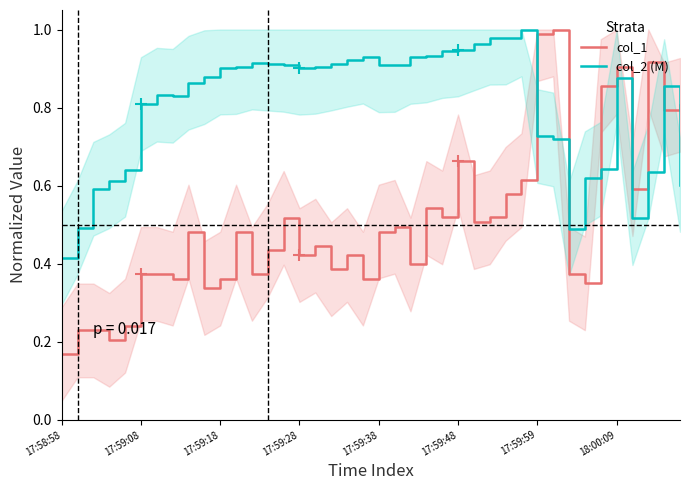

Which category has the lowest value in the col_2 (M) series?

17:58:58